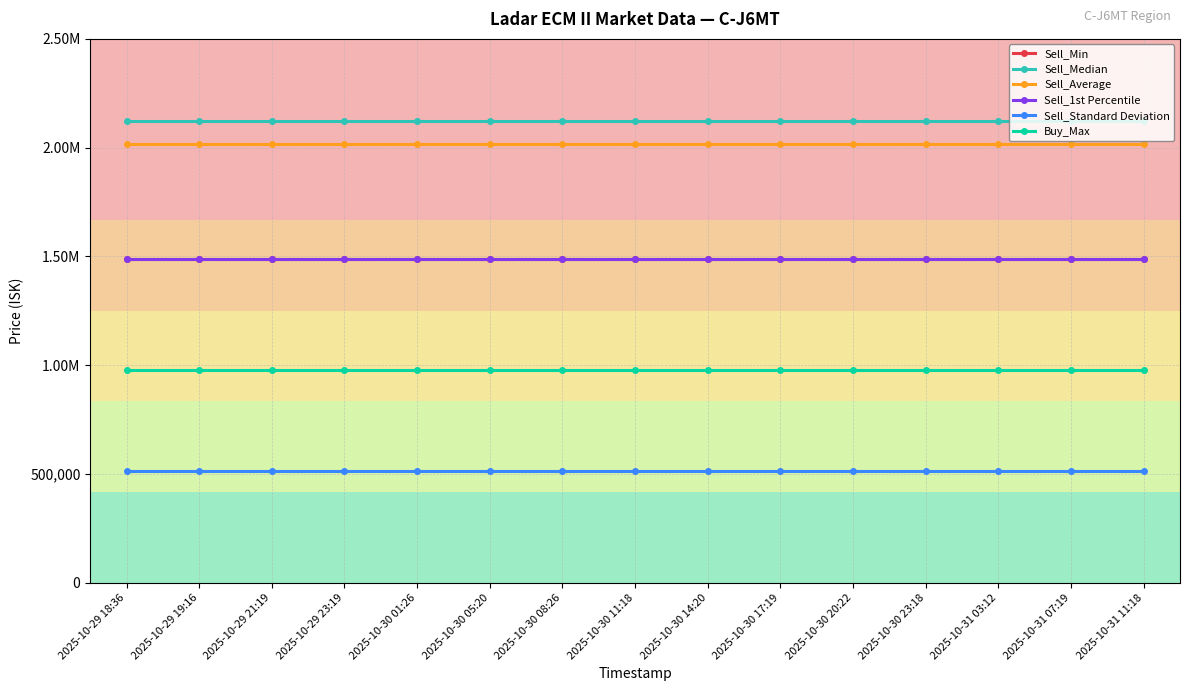

Between 2025-10-29 18:36 and 2025-10-30 05:20, which series saw the biggest shift?

Sell_Min